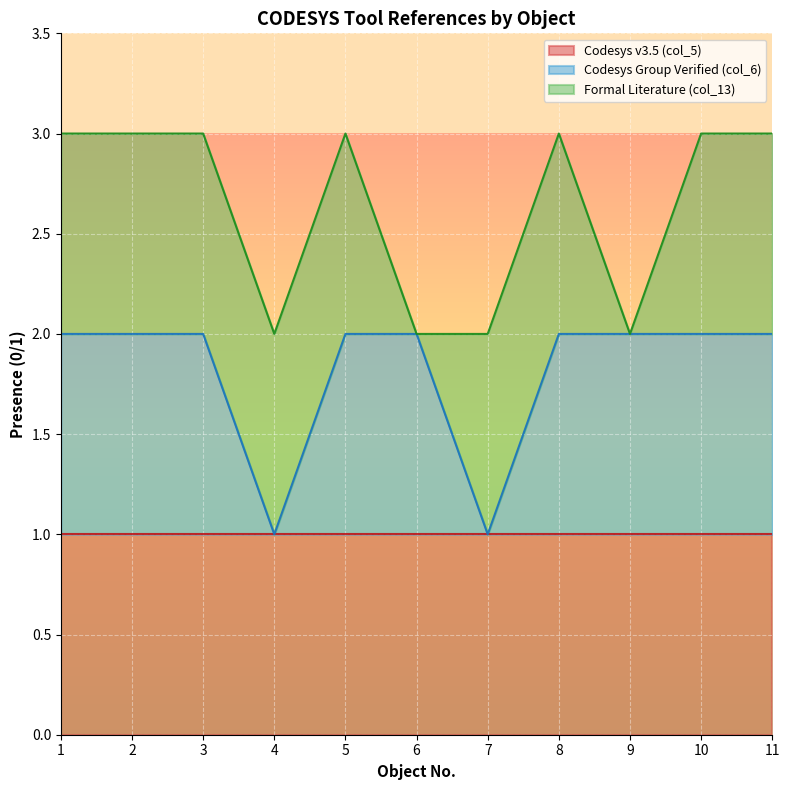

Between which two adjacent categories do Codesys Group Verified (col_6) and Formal Literature (col_13) first intersect?

6 and 7